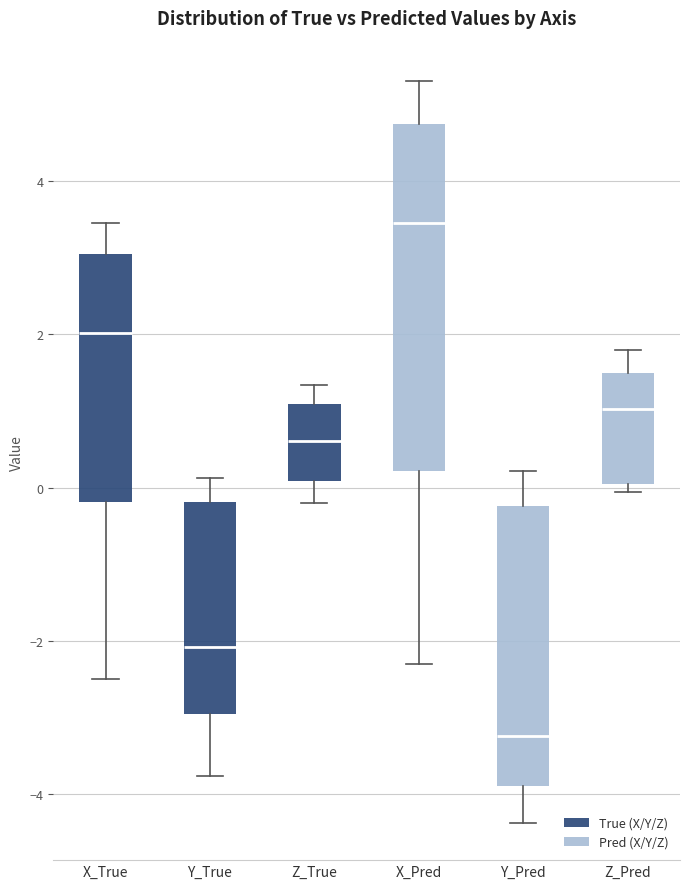

Reading left to right, read every box against the y-axis: the position of its median line, the range the box covers, and the ends of its whiskers. The values are not printed on the chart, so give them approximately, as read against the axis.

X_True: median 2.0, box -0.2 to 3.0, whiskers -2.4 to 3.4
Y_True: median -2.0, box -3.0 to -0.2, whiskers -3.8 to 0.2
Z_True: median 0.6, box 0.0 to 1.0, whiskers -0.2 to 1.4
X_Pred: median 3.4, box 0.2 to 4.8, whiskers -2.4 to 5.4
Y_Pred: median -3.2, box -3.8 to -0.2, whiskers -4.4 to 0.2
Z_Pred: median 1.0, box 0.0 to 1.4, whiskers 0.0 (just below the box's lower edge) to 1.8